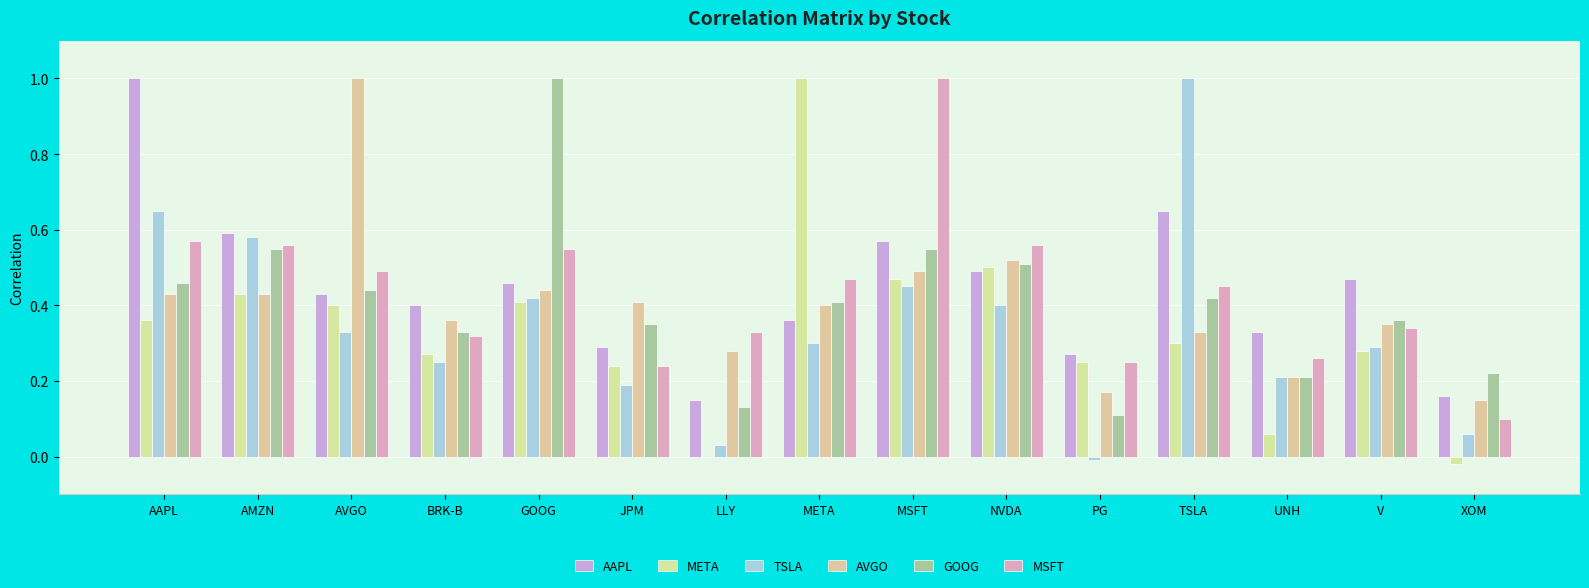

Does the chart contain stacked bars?

No